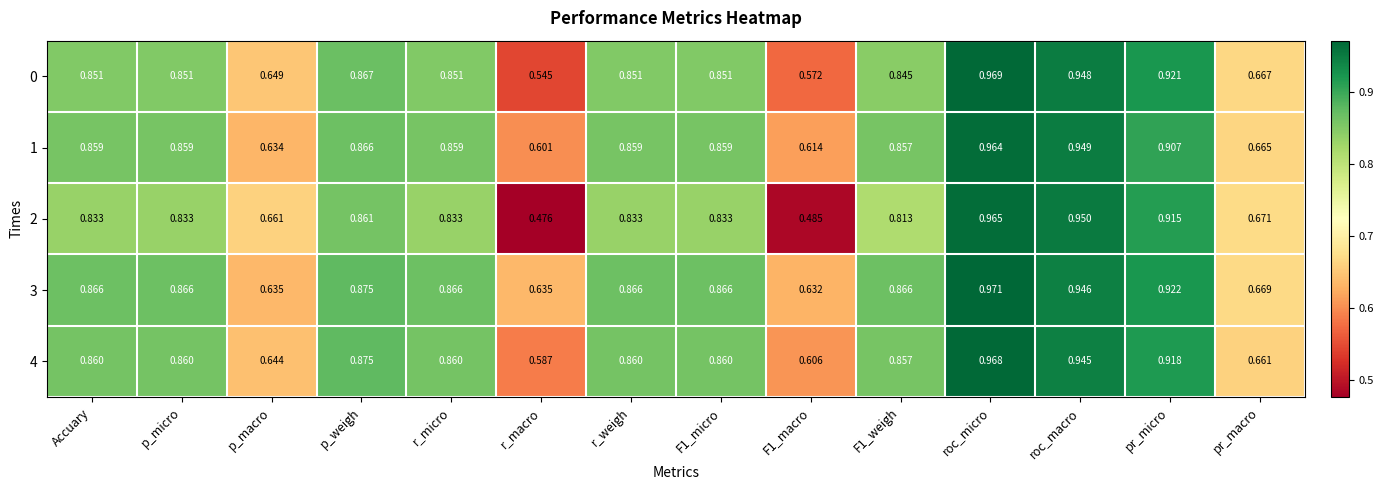

At which label does 2 reach its peak?

roc_micro